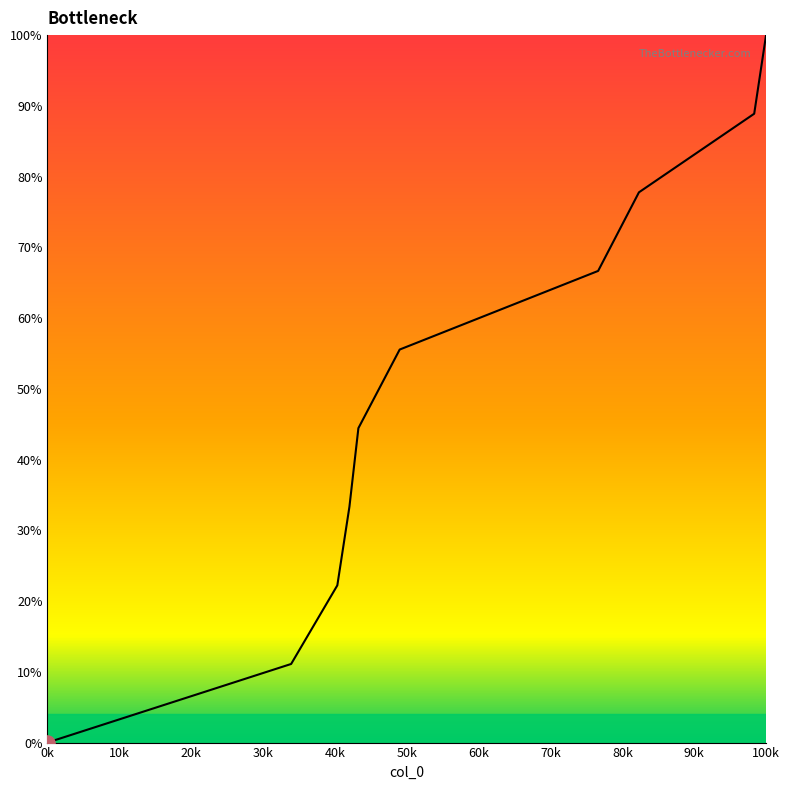

What is the maximum value shown in the chart?

100.0